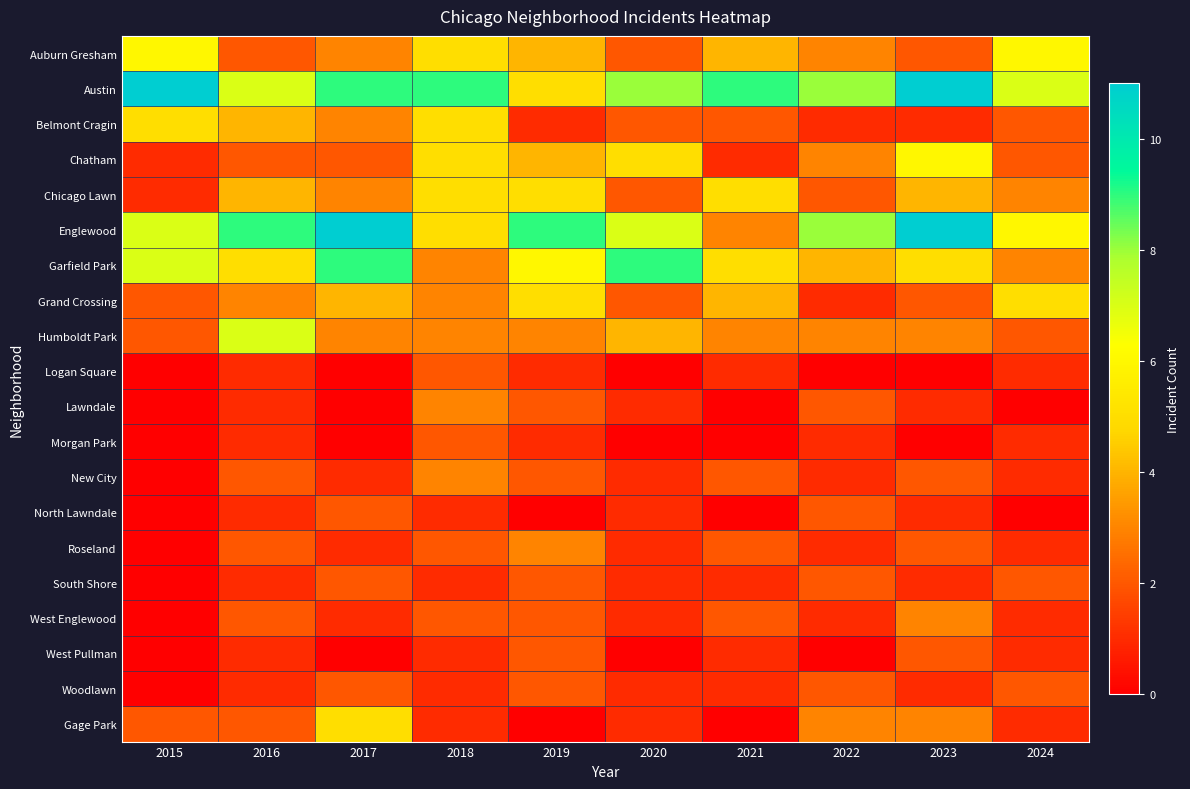

List the series in order of their peak value, highest first.

Austin, Englewood, Garfield Park, Humboldt Park, Auburn Gresham, Chatham, Belmont Cragin, Chicago Lawn, Grand Crossing, Gage Park, Lawndale, New City, Roseland, West Englewood, Logan Square, Morgan Park, North Lawndale, South Shore, West Pullman, Woodlawn